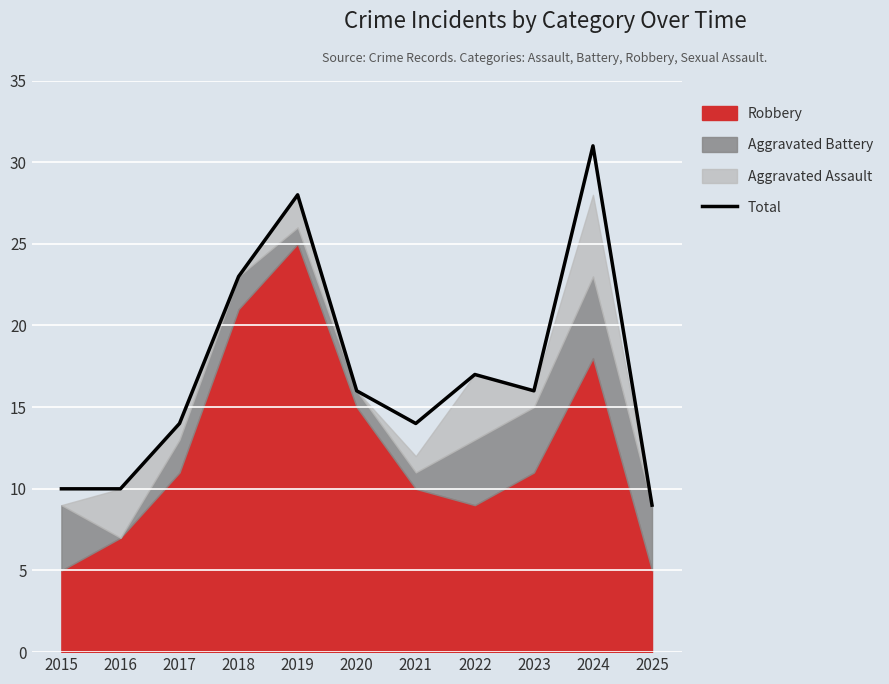

At which category does the data reach its first local valley?

2021